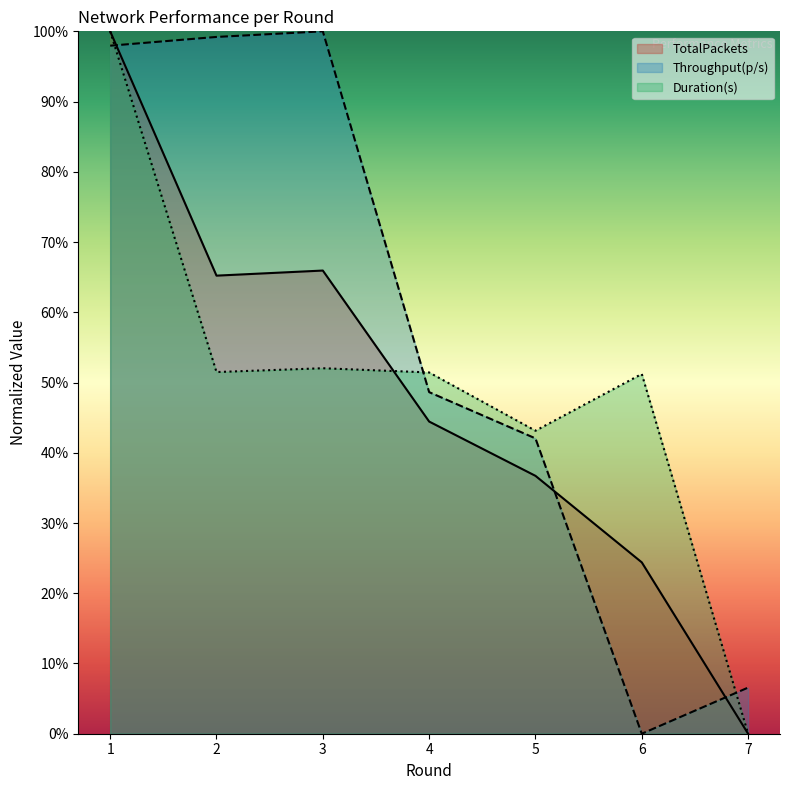

Which label corresponds to the smallest value in the chart?

7